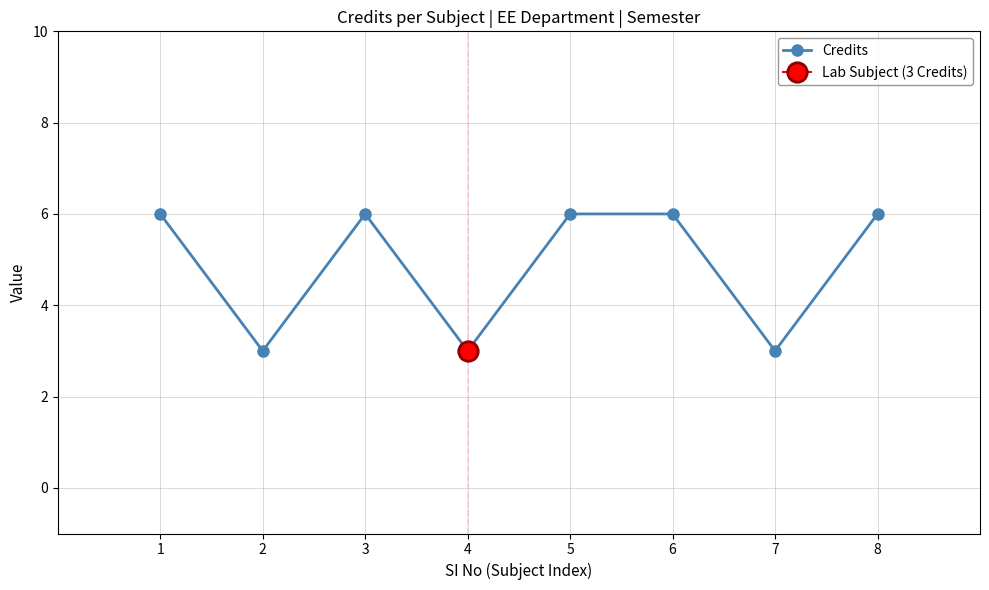

What is the difference between the maximum and second lowest values?

3